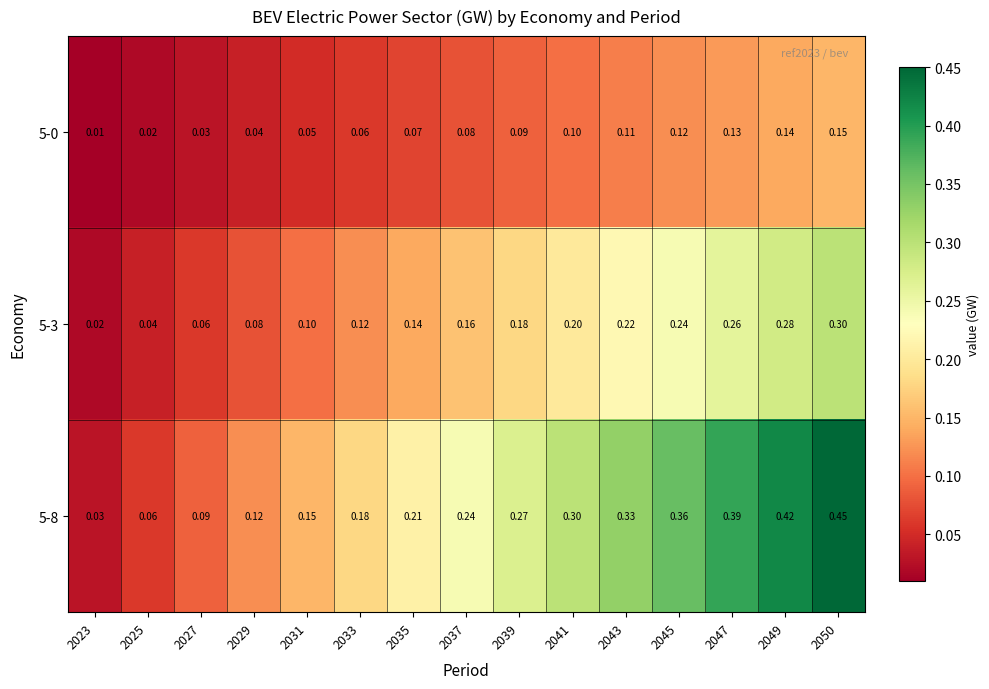

Is the value of 5-8 at 2023 greater than the value of 5-0 at 2033?

No